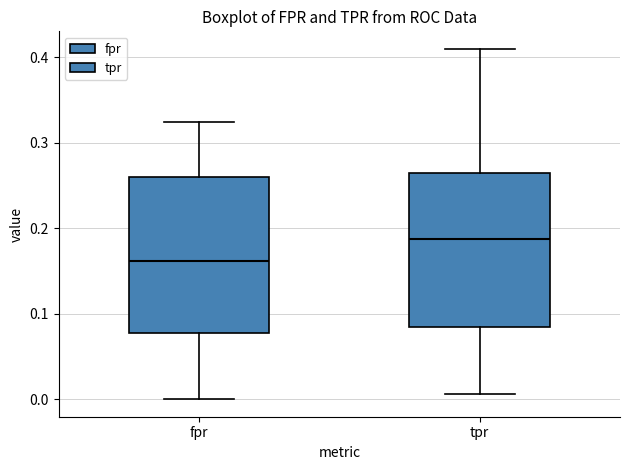

Reading left to right, read every box against the y-axis: the position of its median line, the range the box covers, and the ends of its whiskers. The values are not printed on the chart, so give them approximately, as read against the axis.

fpr: median 0.16, box 0.08 to 0.26, whiskers 0.00 to 0.32
tpr: median 0.19, box 0.08 to 0.27, whiskers 0.01 to 0.41